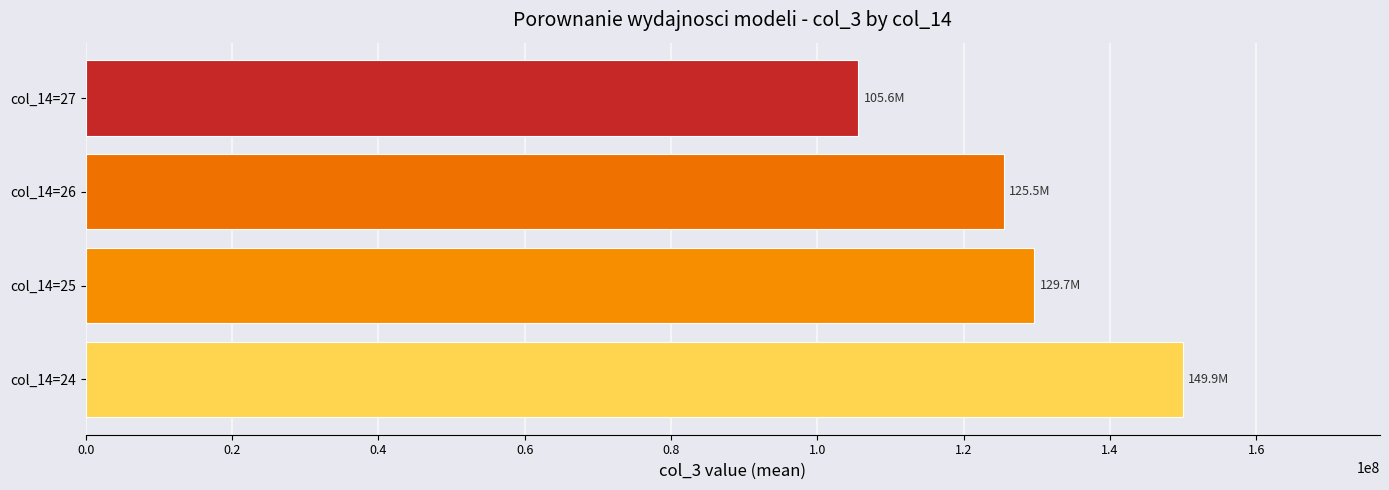

Approximately how many times larger is the value at col_14=26 compared to col_14=25?

1.0